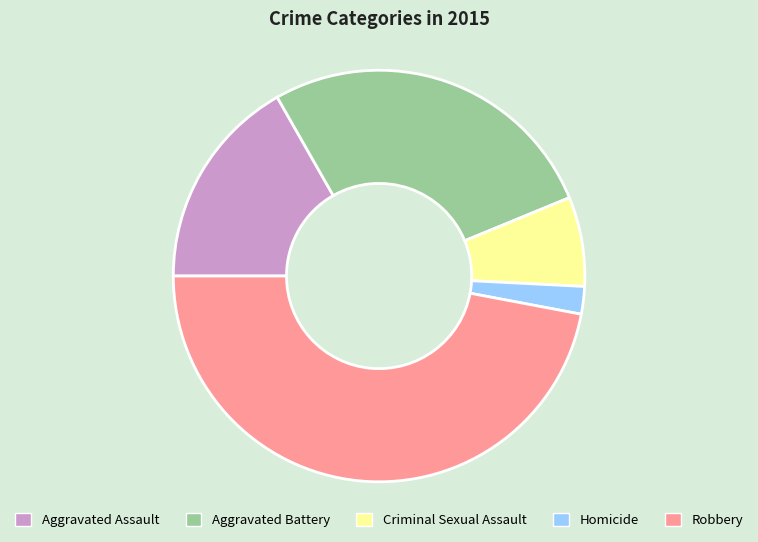

Which slice is the largest?

Robbery